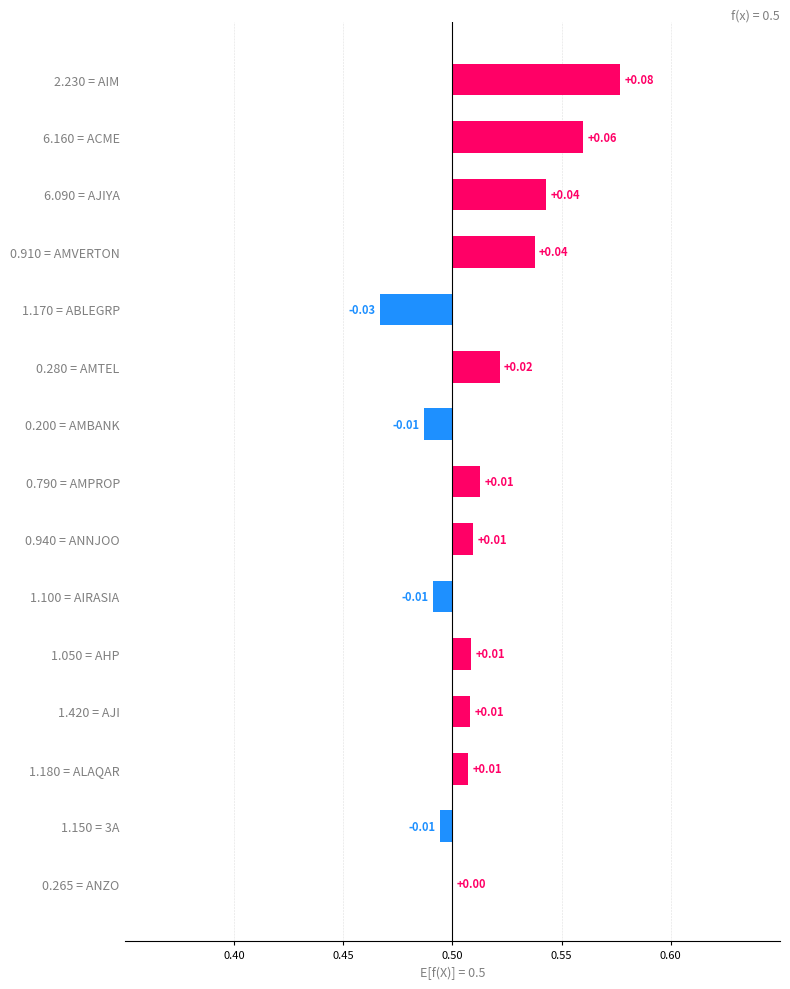

How many values are below zero?

4